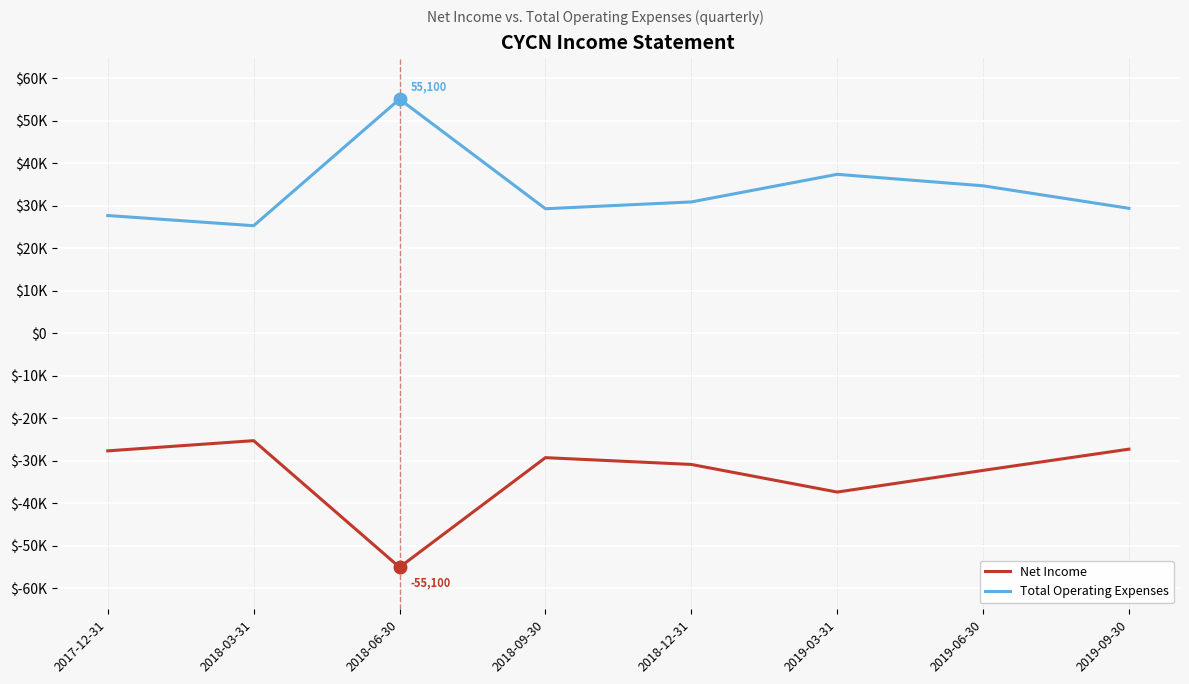

Is it true that Total Operating Expenses equals 29300 at 2018-09-30?

True